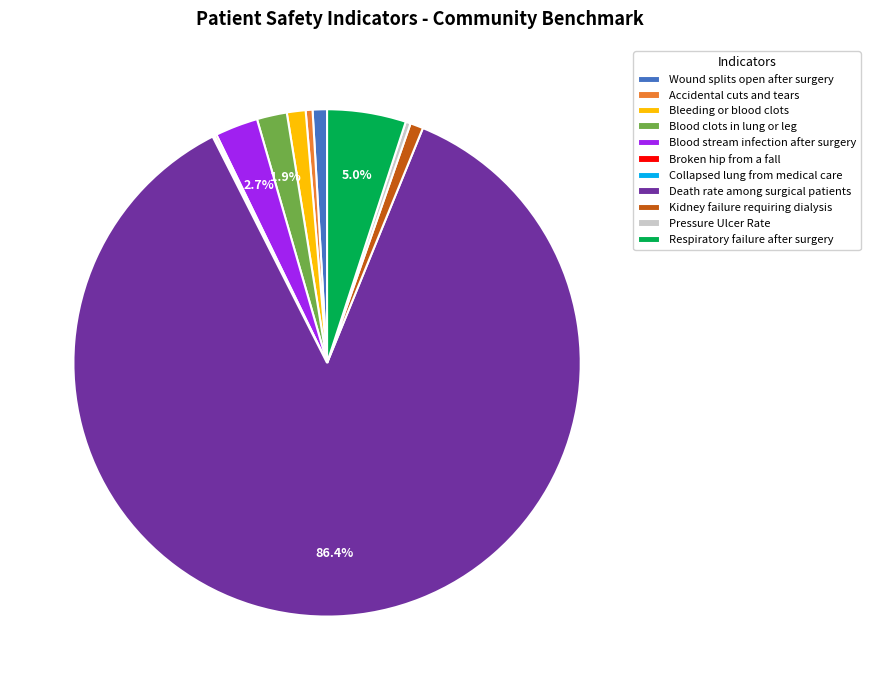

Is Death rate among surgical patients the majority of the pie?

Yes